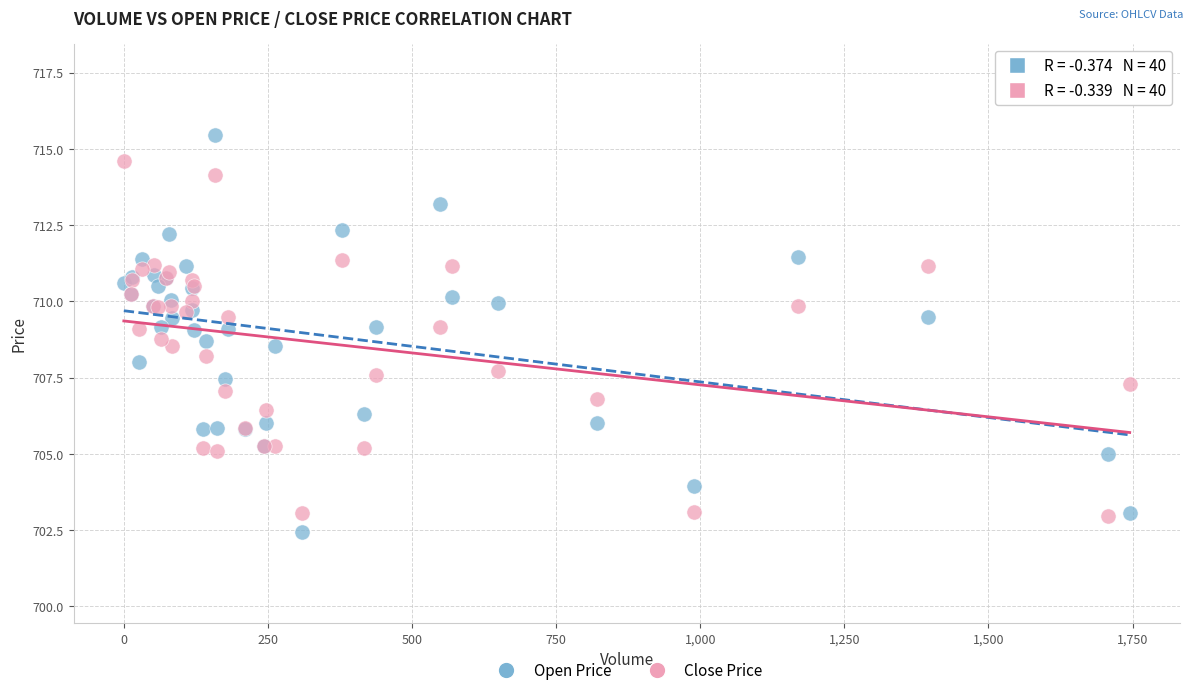

What are all the series names shown in the legend?

Open Price, Close Price